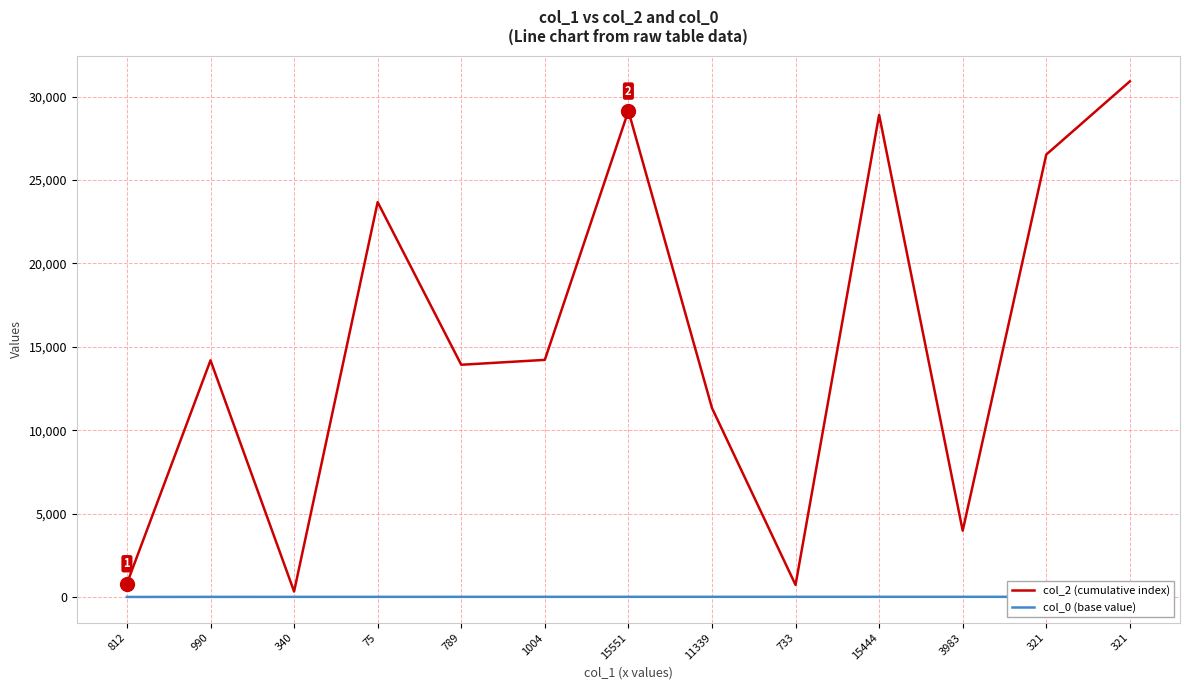

What is the minimum value for col_2 (cumulative index)?

340